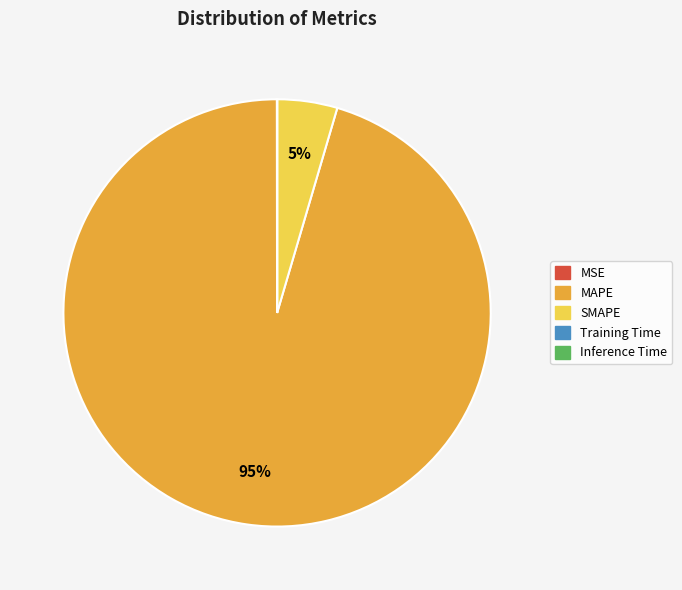

Is the sum of MAPE and SMAPE greater than half?

Yes